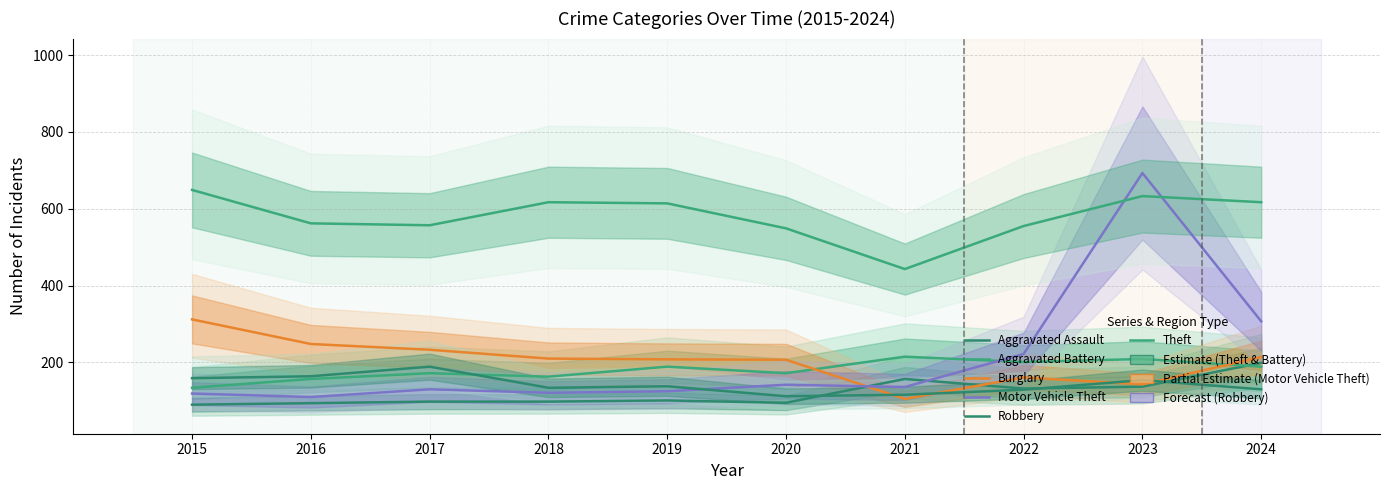

Is the value of Burglary at 2017 greater than the value of Theft at 2021?

No